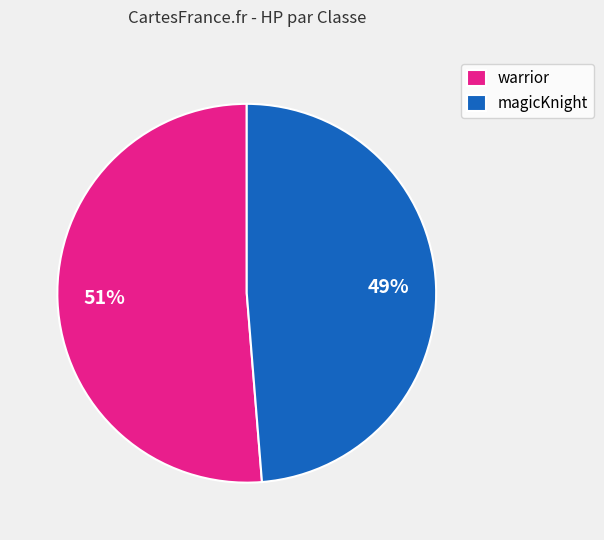

True or false: warrior accounts for 60% of the total.

False